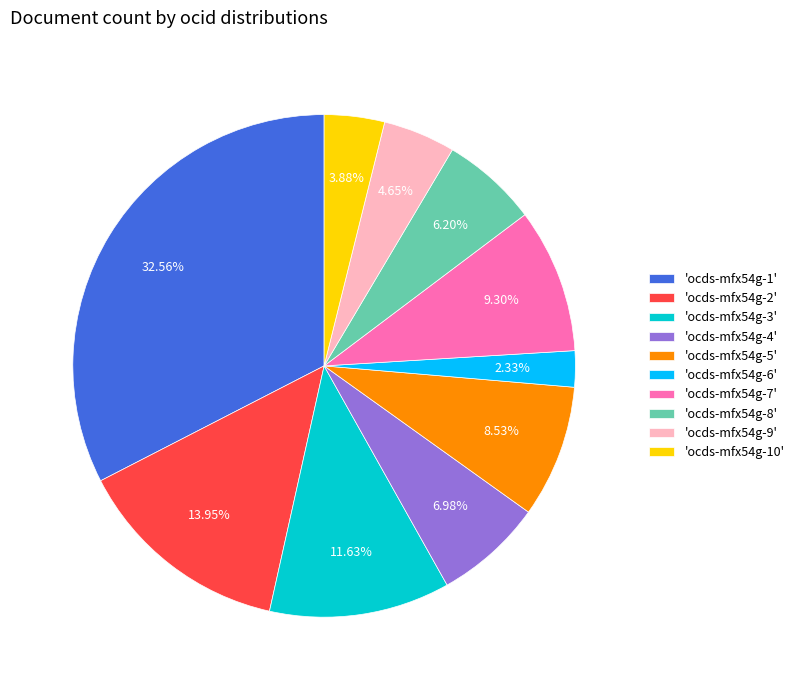

To the nearest percent, what is the difference between the largest and smallest slice percentages?

30%